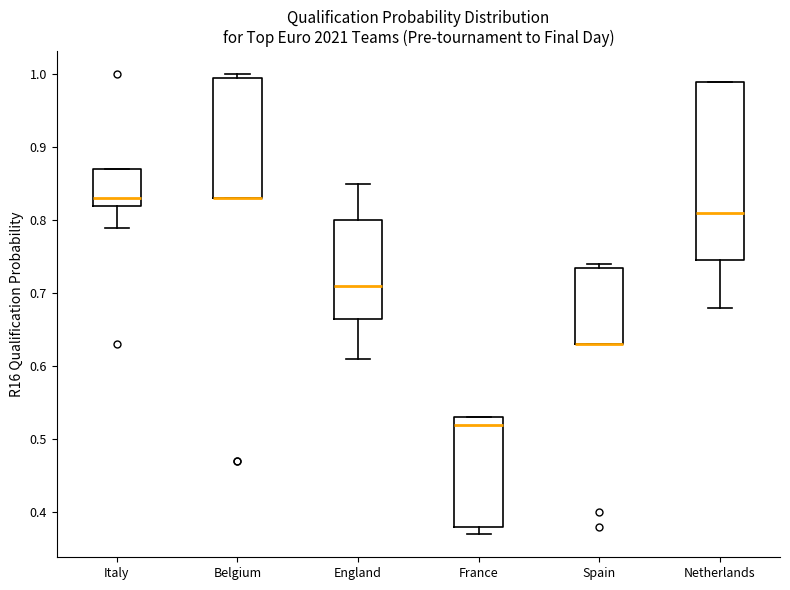

Where does the median line of the box for France sit on the y-axis? The values are not printed on the chart, so give them approximately, as read against the axis.

0.52